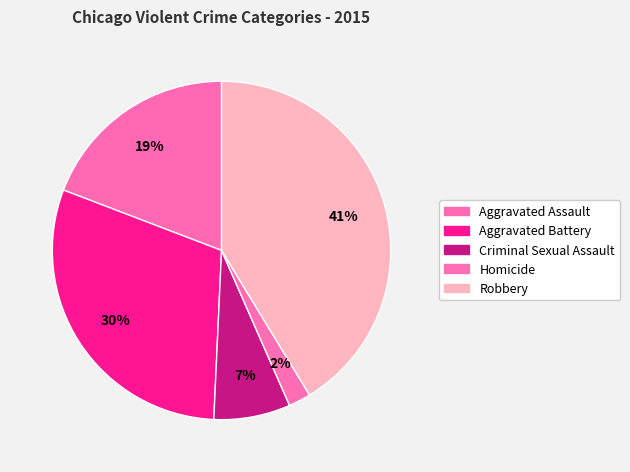

Is it true that Criminal Sexual Assault is 1% of the pie?

False